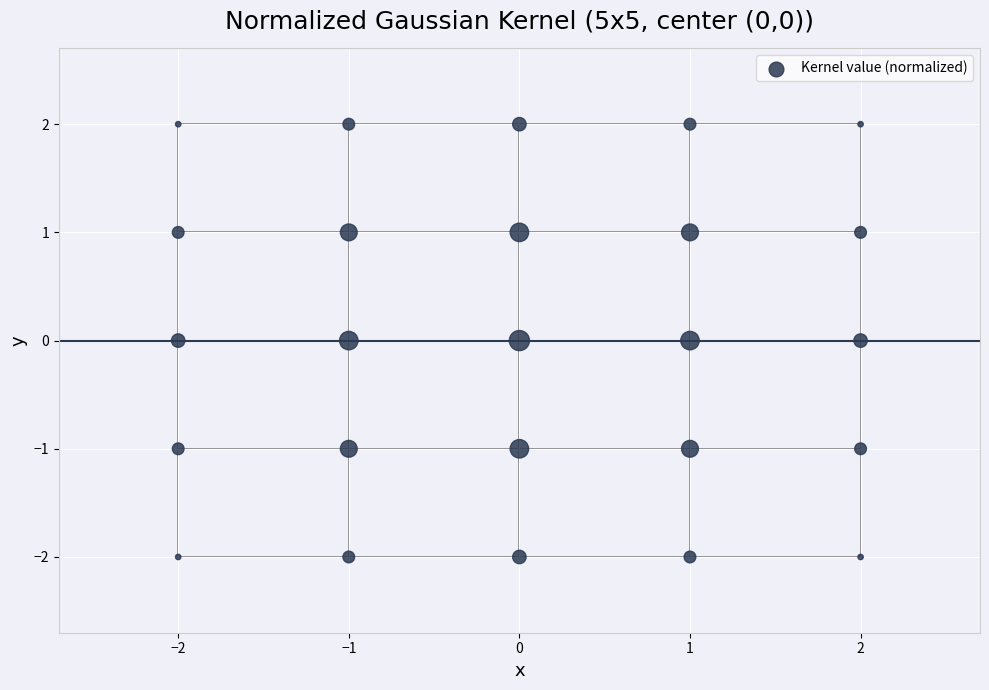

What is the range of X values (max minus min)?

4